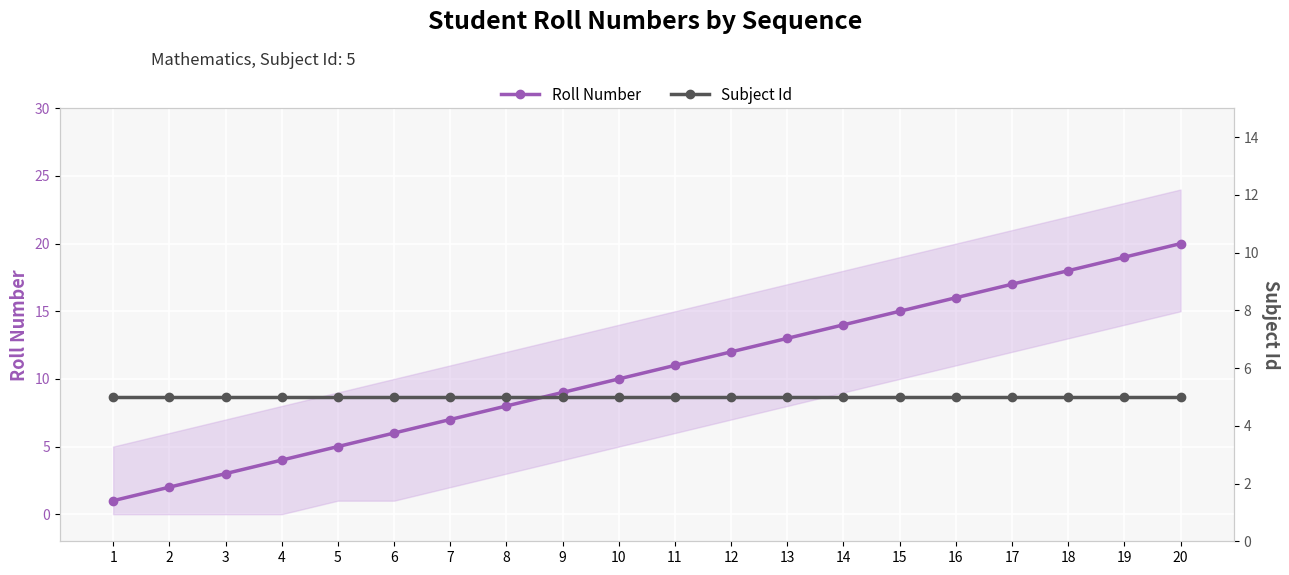

Rank the series by their average value, from highest to lowest.

Roll Number, Subject Id